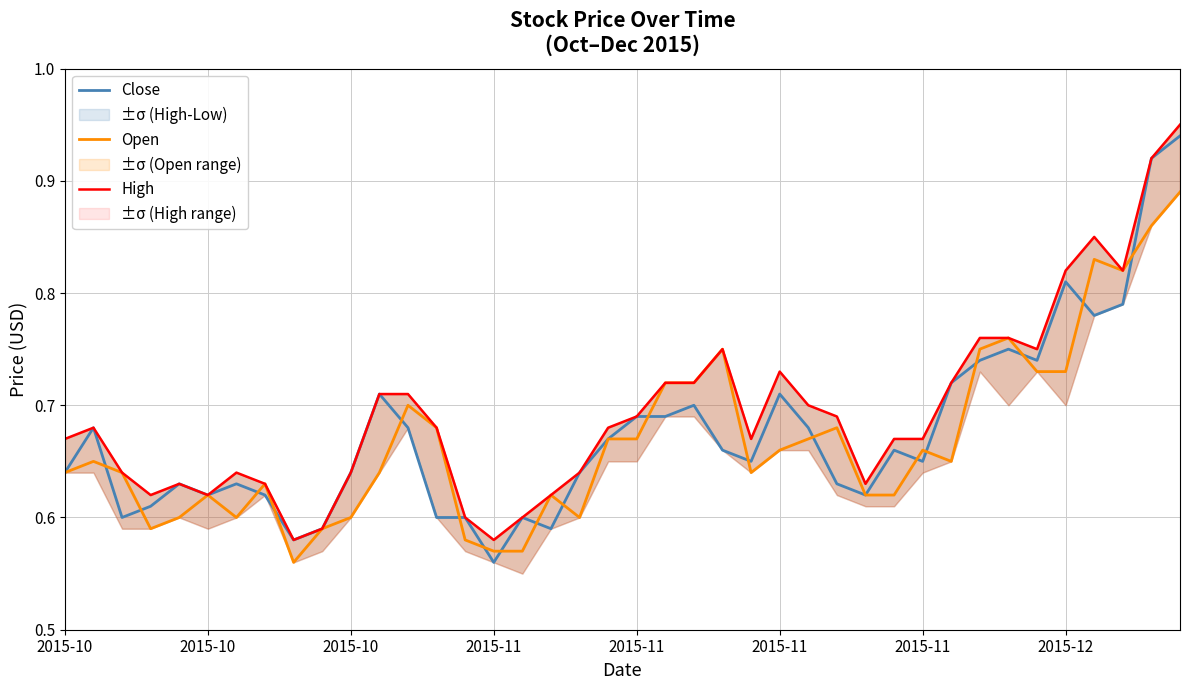

What is the value of the High point at the 8th from the left?

0.6